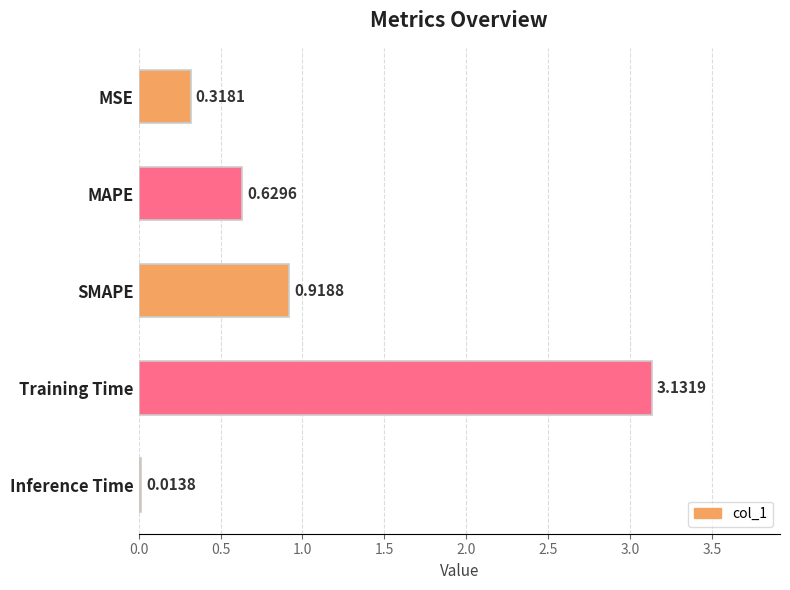

What is the label of the 2nd bar from the top?

MAPE